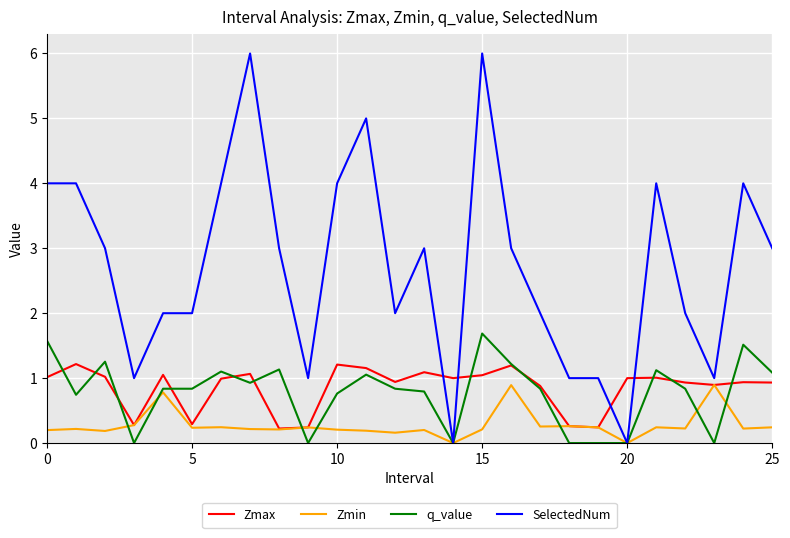

Does the chart display data point markers on the line(s)?

No